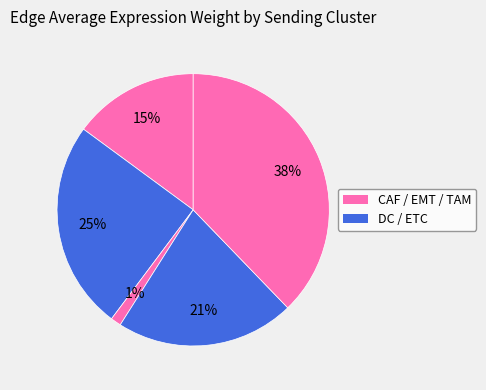

How many slices are in this pie chart?

5